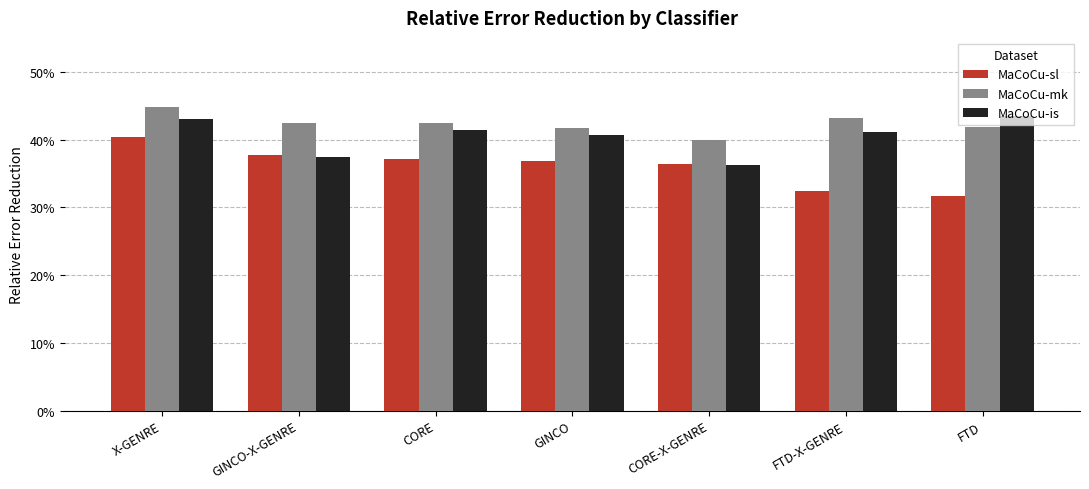

What are all the series names shown in the legend?

MaCoCu-sl, MaCoCu-mk, MaCoCu-is